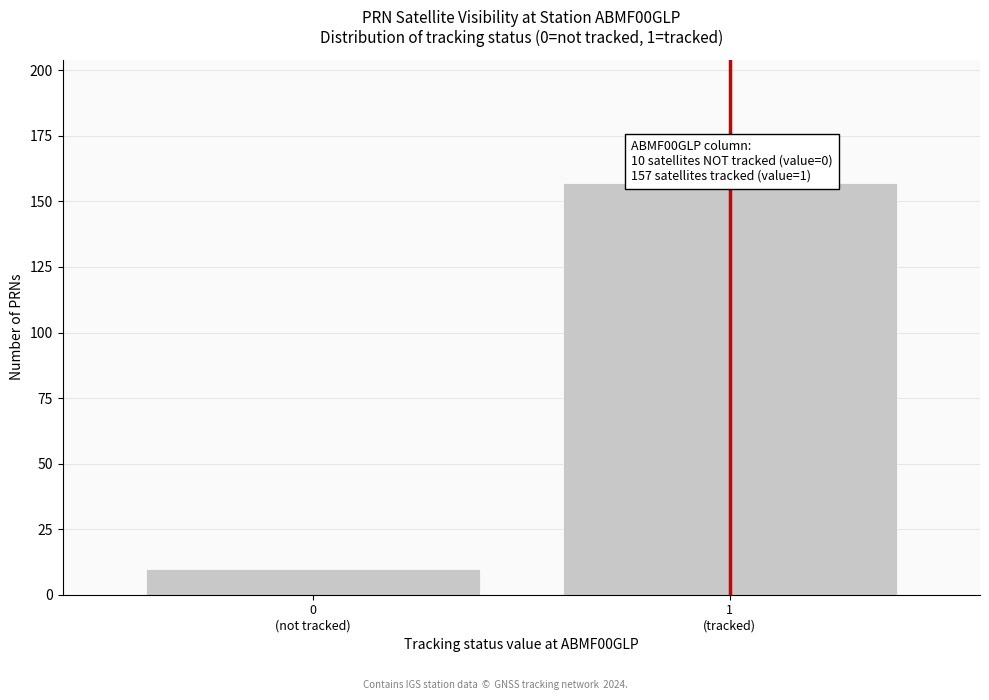

Reading left to right, extract all data points from this chart.

10	157